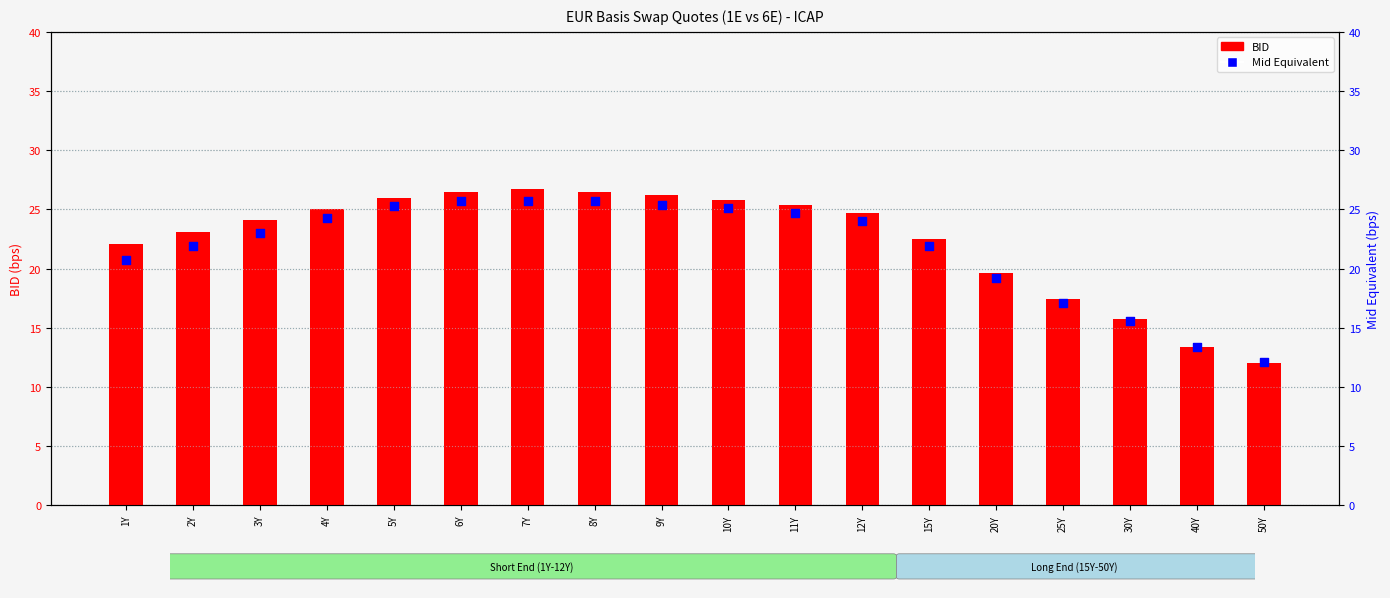

What is the total value across all series at 9Y?

51.6